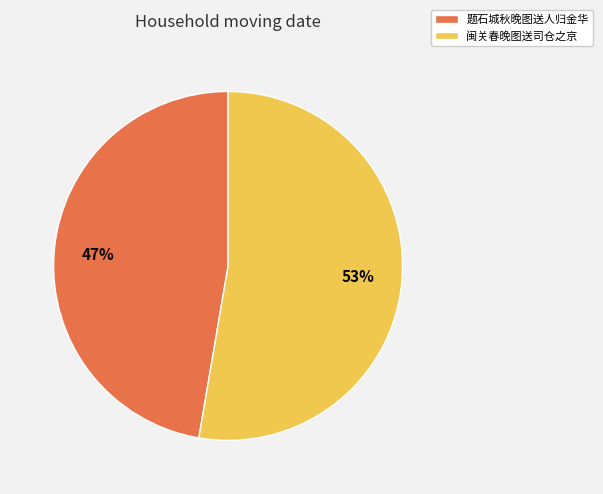

To the nearest percent, what portion does 闽关春晚图送司仓之京 represent?

53%